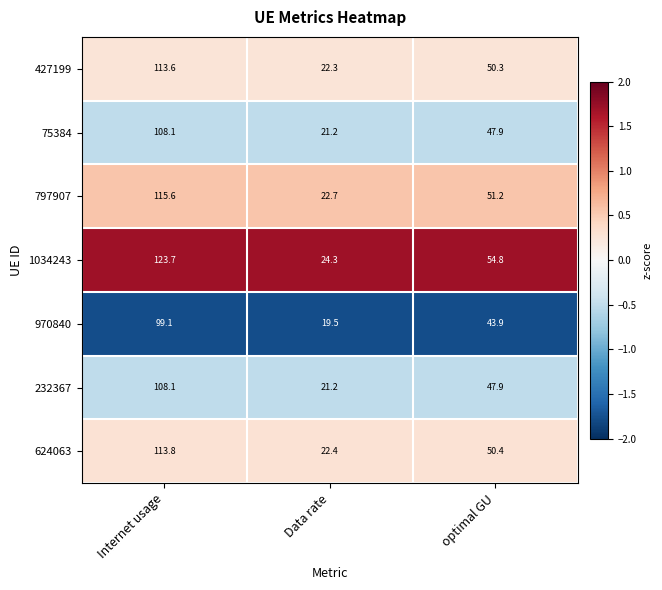

Which series has the largest total across all categories?

1034243